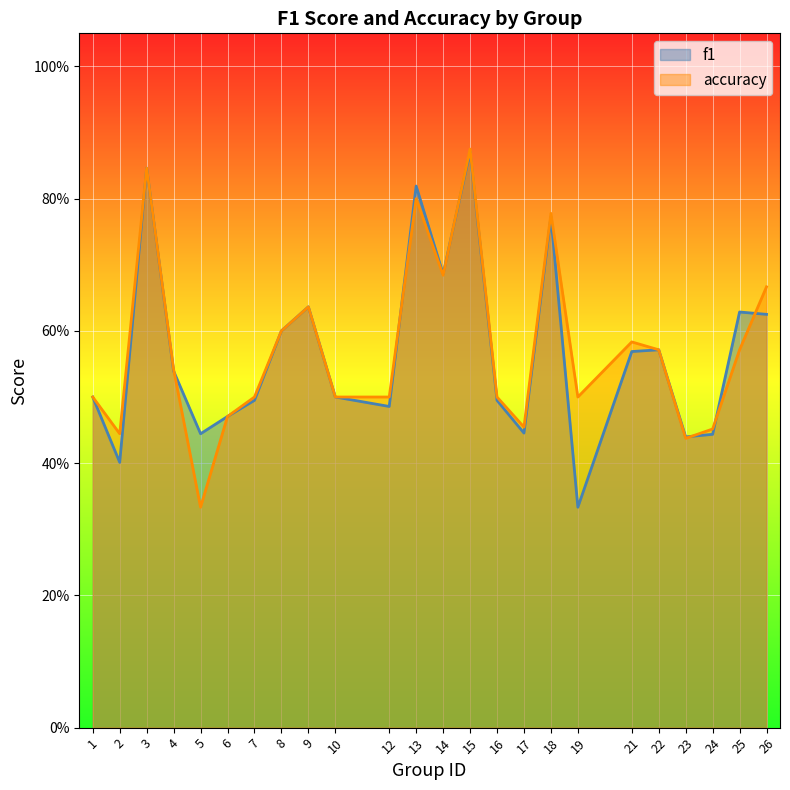

Which category has the highest value across all series?

15